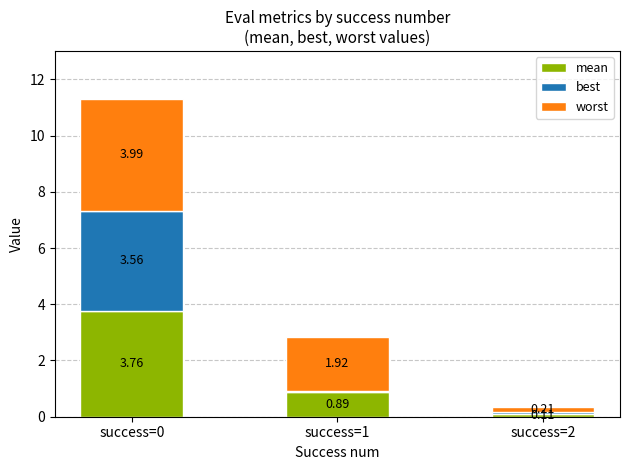

What is the total value across all series at success=1?

2.8